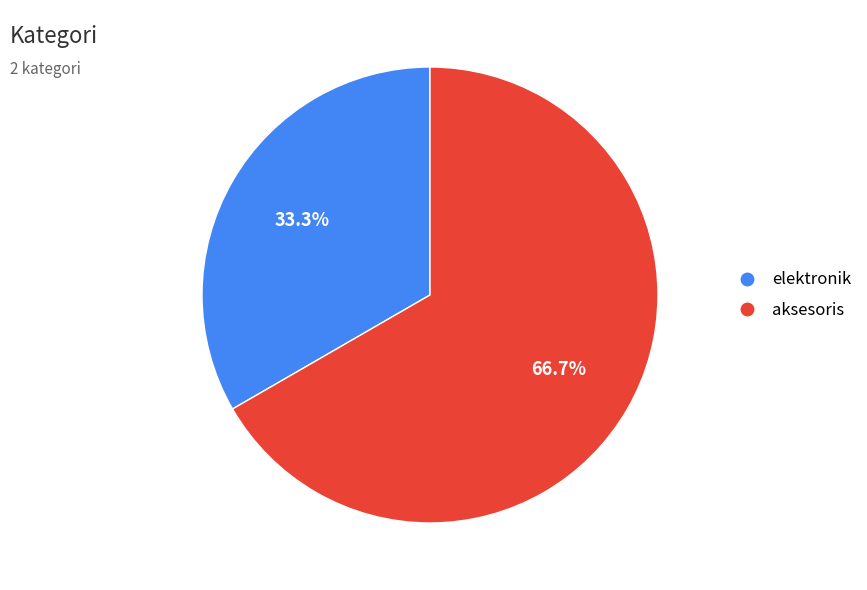

Rank the categories by value from lowest to highest.

elektronik, aksesoris